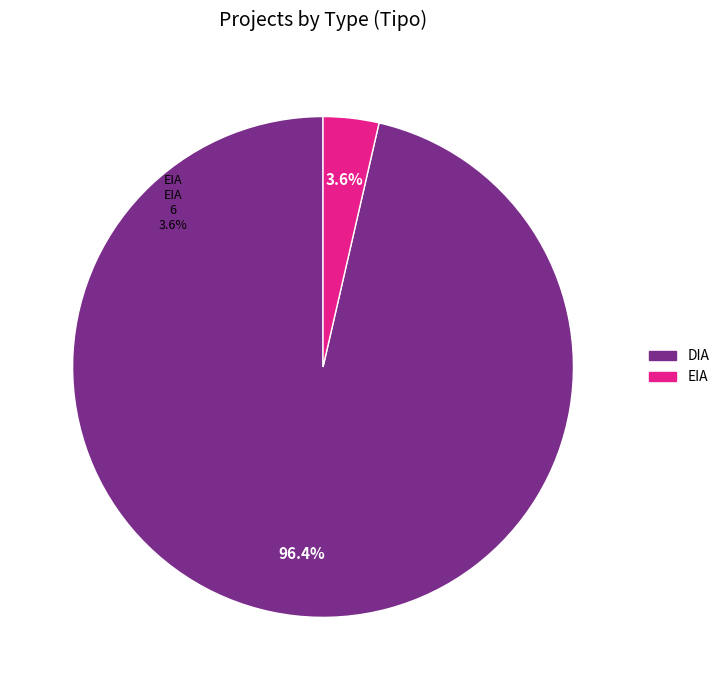

What is the smallest slice in the pie chart?

EIA